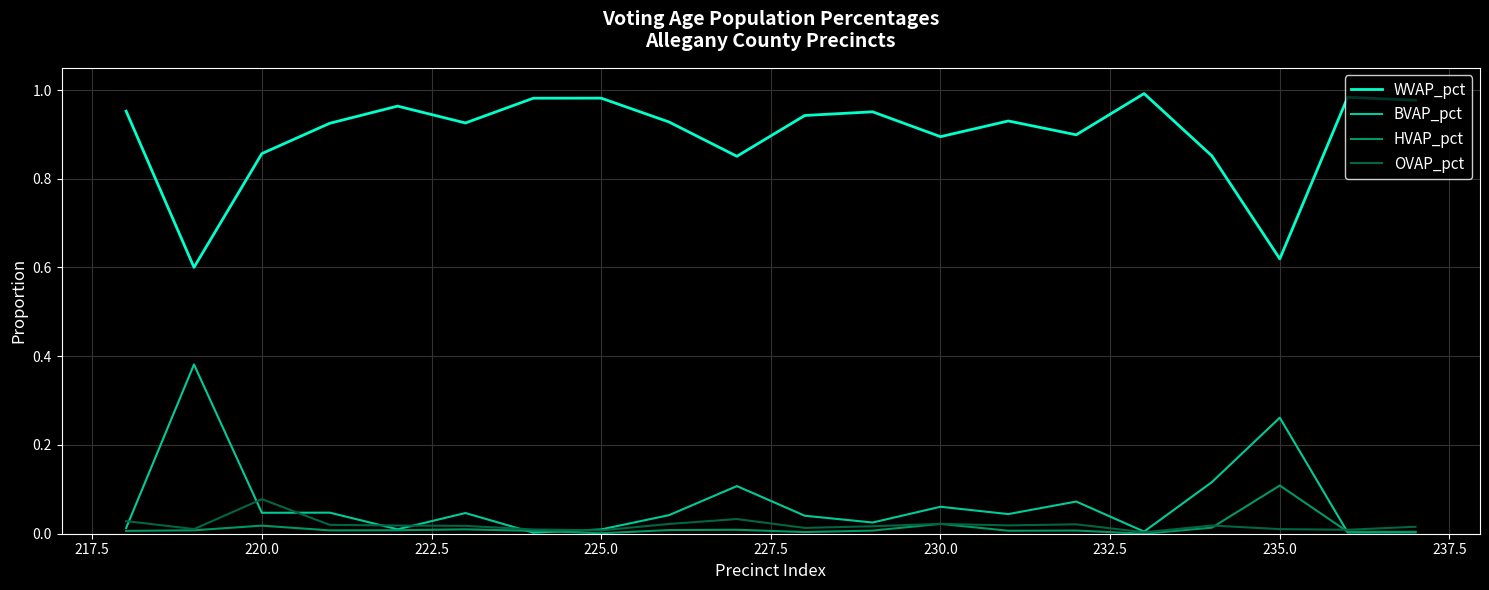

True or false: OVAP_pct and WVAP_pct intersect in this chart.

False